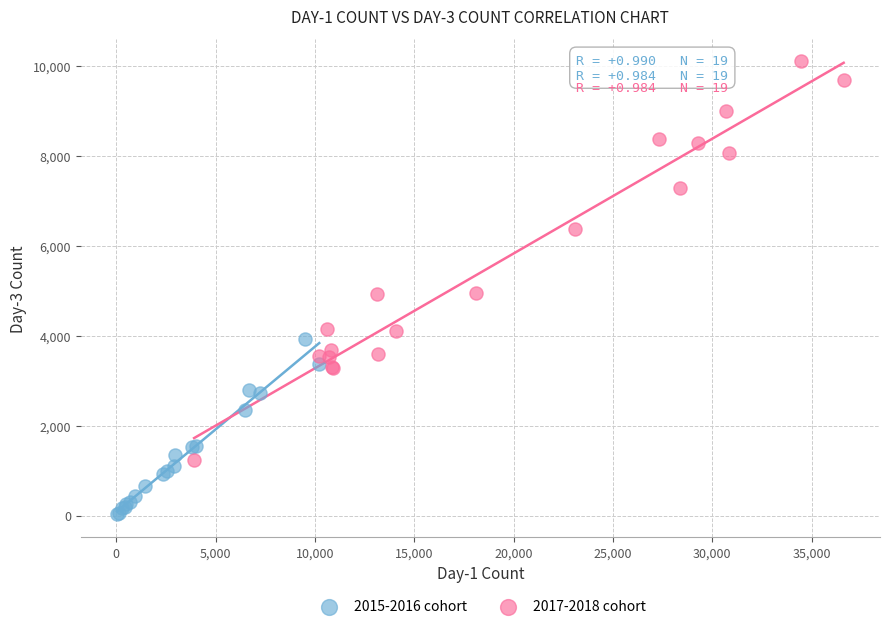

Which series reaches the minimum Y coordinate?

2015-2016 cohort